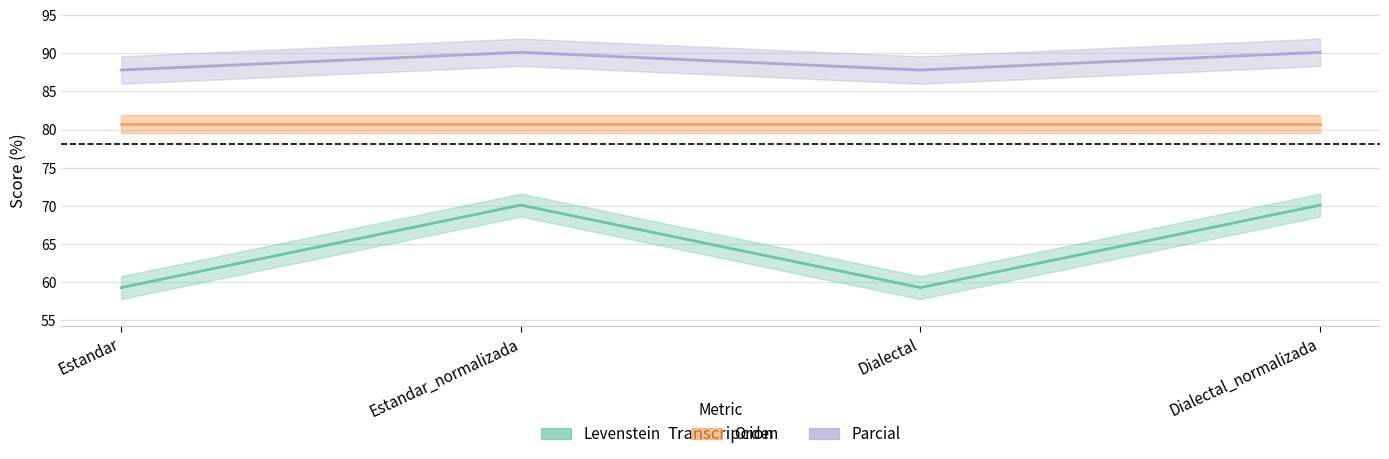

What is the spread (max minus min) of values at Estandar?

28.5